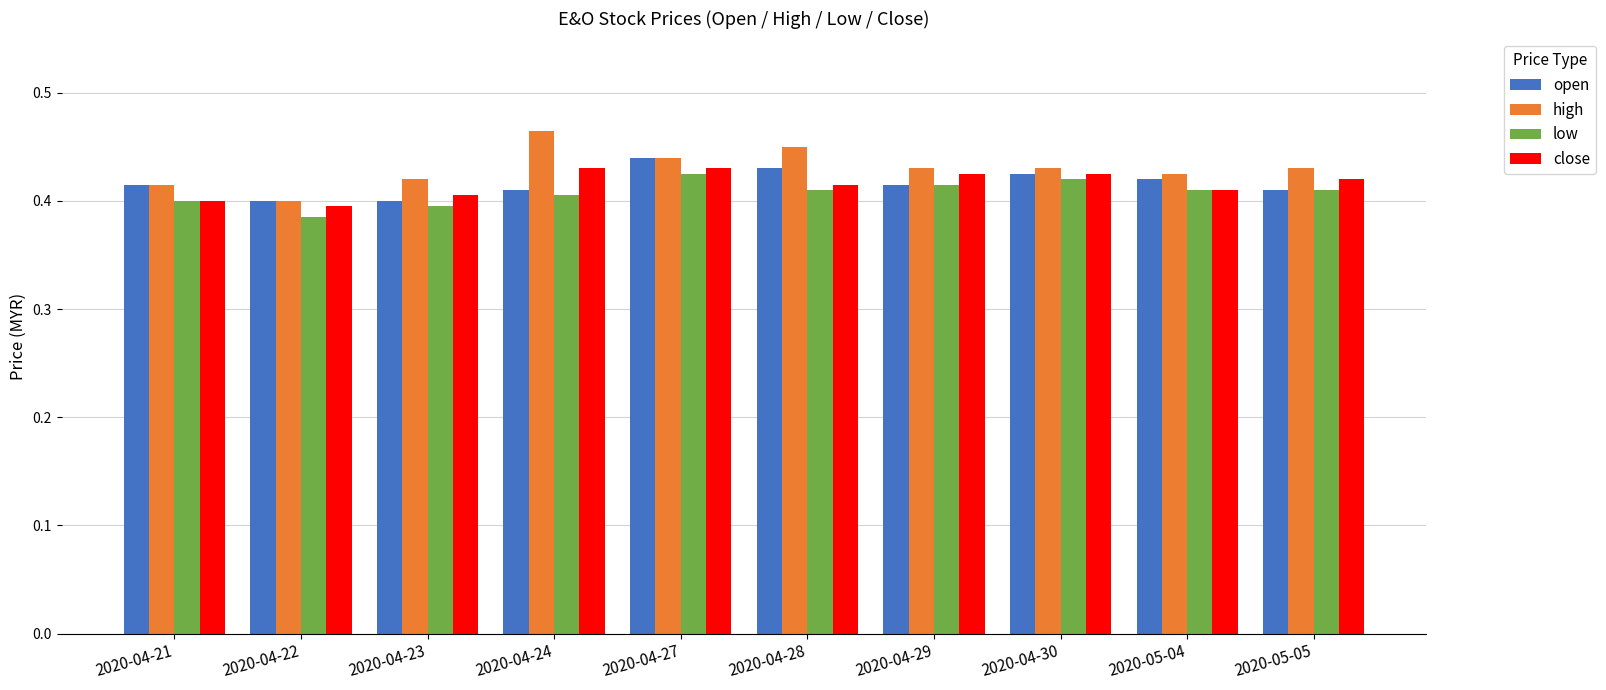

How many data points does each series have?

10